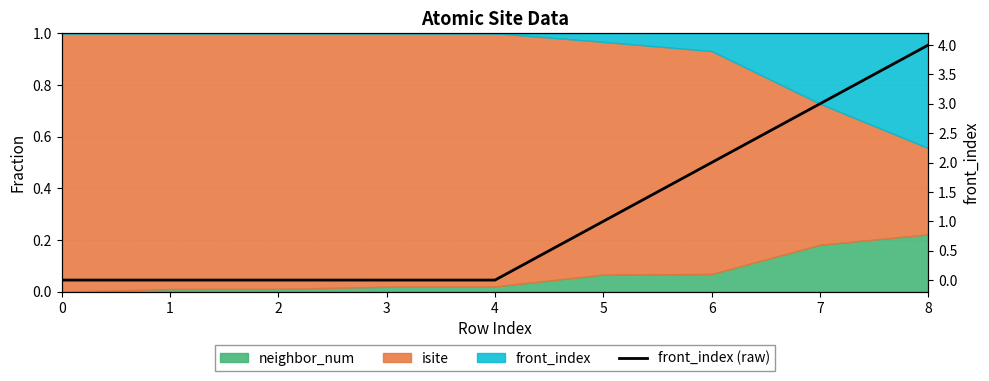

Reading left to right, what are all the values shown in this chart?

0	0	0	0	0	1	2	3	4